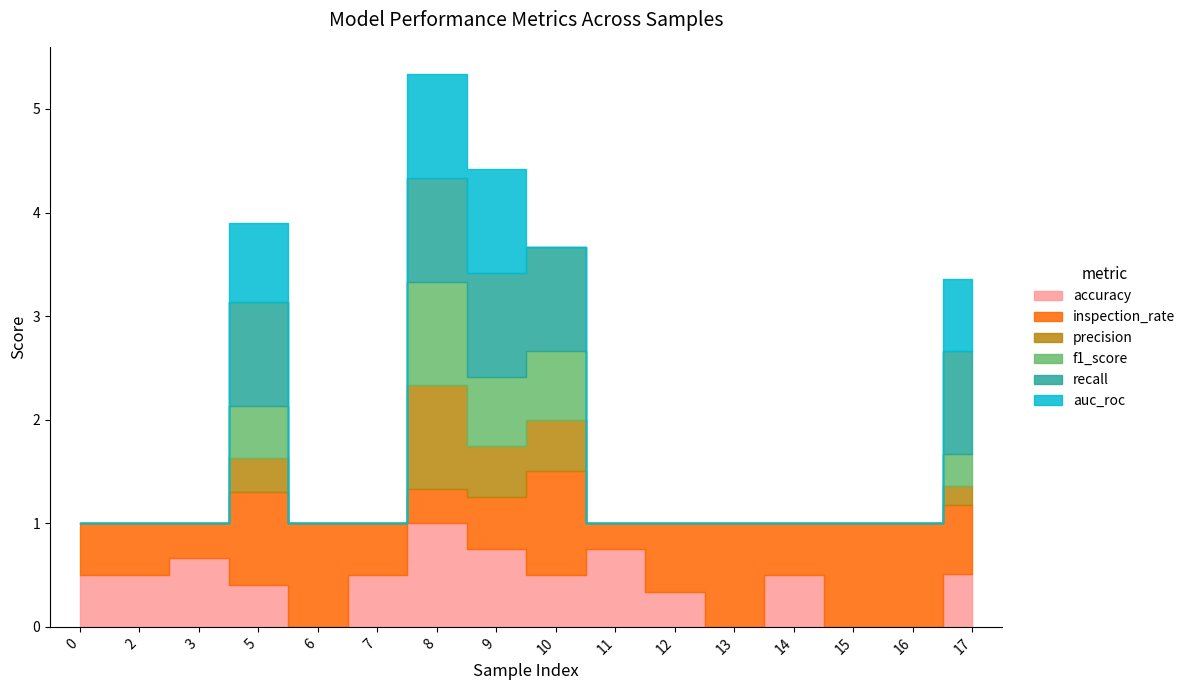

Reading left to right, transcribe all the data shown in this chart.

accuracy: 0=0.5	2=0.5	3=0.7	5=0.4	6=0.0	7=0.5	8=1.0	9=0.8	10=0.5	11=0.8	12=0.3	13=0.0	14=0.5	15=0.0	16=0.0	17=0.5
inspection_rate: 0=0.5	2=0.5	3=0.3	5=0.9	6=1.0	7=0.5	8=0.3	9=0.5	10=1.0	11=0.2	12=0.7	13=1.0	14=0.5	15=1.0	16=1.0	17=0.7
precision: 0=0.0	2=0.0	3=0.0	5=0.3	6=0.0	7=0.0	8=1.0	9=0.5	10=0.5	11=0.0	12=0.0	13=0.0	14=0.0	15=0.0	16=0.0	17=0.2
f1_score: 0=0.0	2=0.0	3=0.0	5=0.5	6=0.0	7=0.0	8=1.0	9=0.7	10=0.7	11=0.0	12=0.0	13=0.0	14=0.0	15=0.0	16=0.0	17=0.3
recall: 0=0.0	2=0.0	3=0.0	5=1.0	6=0.0	7=0.0	8=1.0	9=1.0	10=1.0	11=0.0	12=0.0	13=0.0	14=0.0	15=0.0	16=0.0	17=1.0
auc_roc: 0=0.0	2=0.0	3=0.0	5=0.8	6=0.0	7=0.0	8=1.0	9=1.0	10=0.0	11=0.0	12=0.0	13=0.0	14=0.0	15=0.0	16=0.0	17=0.7